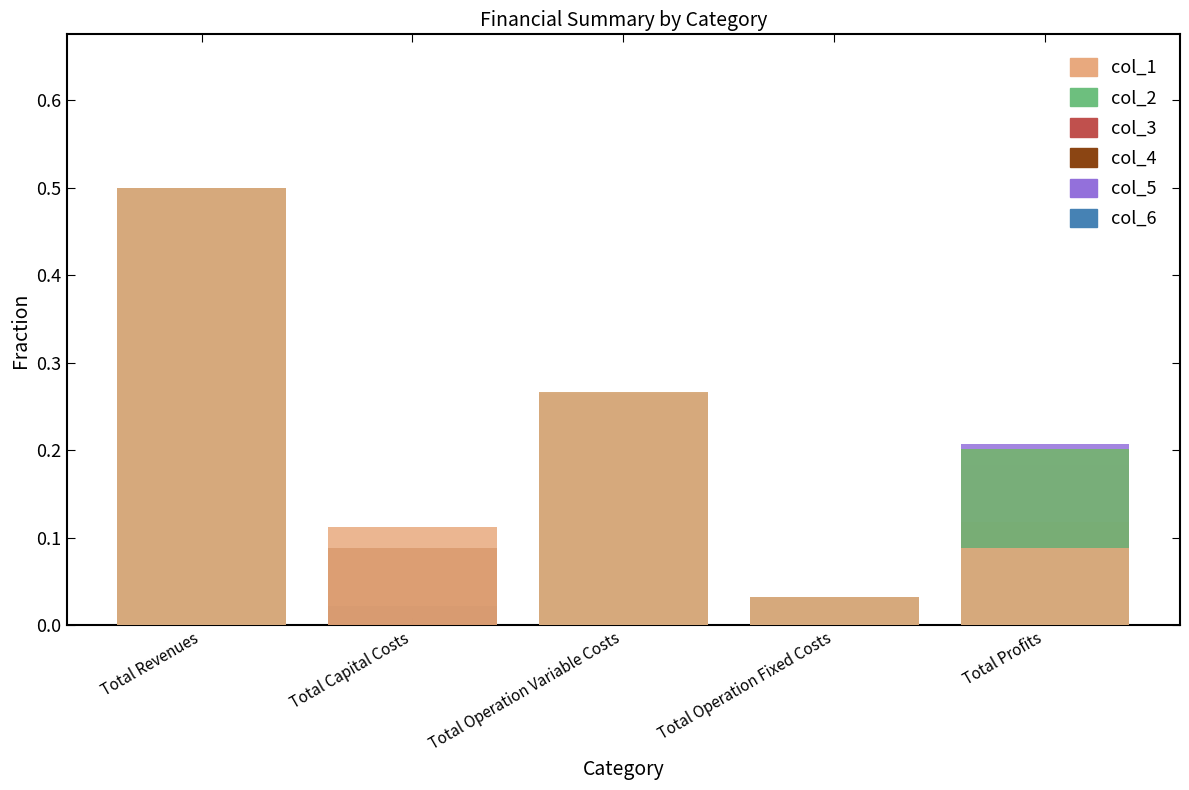

How many distinct data groups are displayed?

6